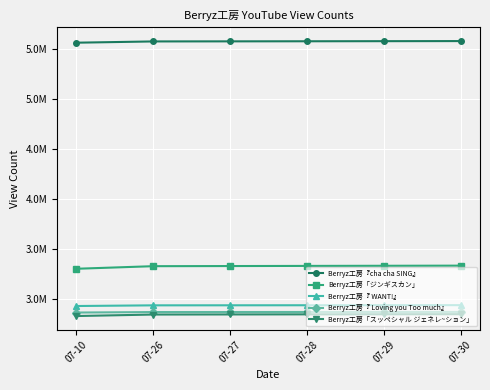

Rank the series by their maximum value, from highest to lowest.

Berryz工房『cha cha SING』, Berryz工房「ジンギスカン」, Berryz工房『 WANT!』, Berryz工房『 Loving you Too much』, Berryz工房「スッペシャル ジェネレ~ション」